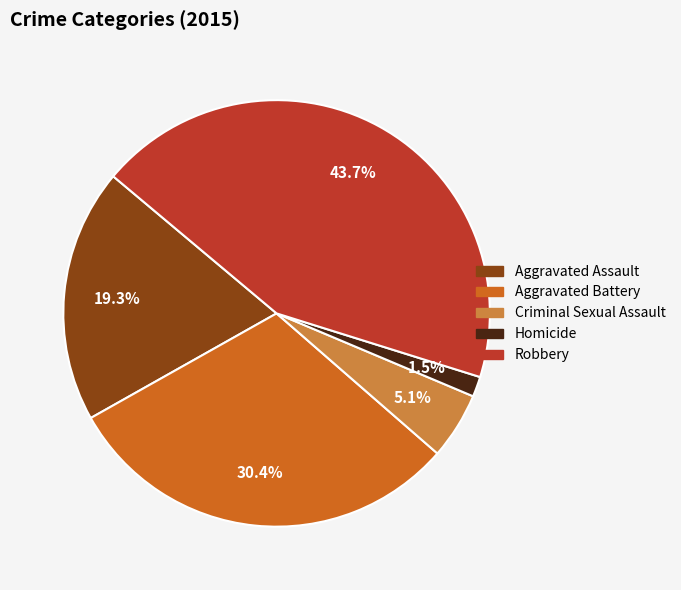

Is Aggravated Battery the majority of the pie?

No